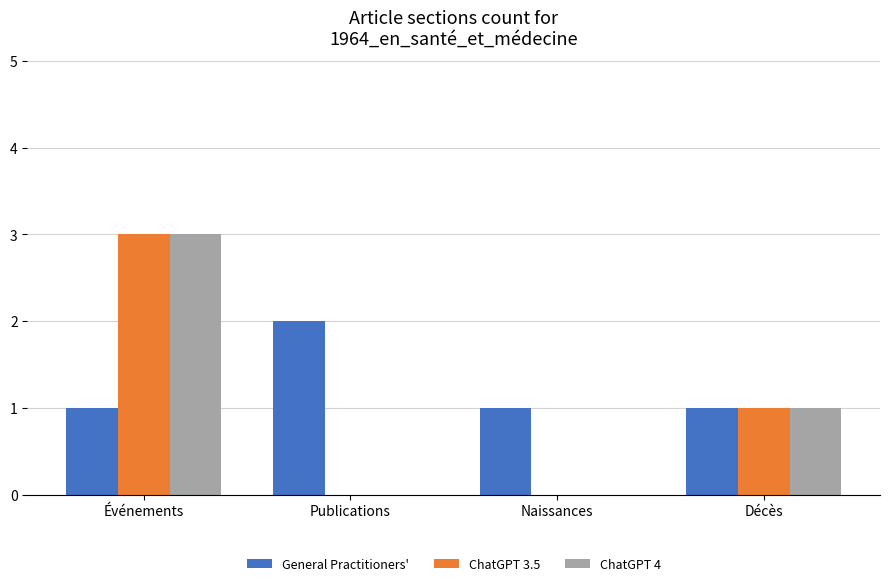

At which label does ChatGPT 4 first exceed 1?

Événements